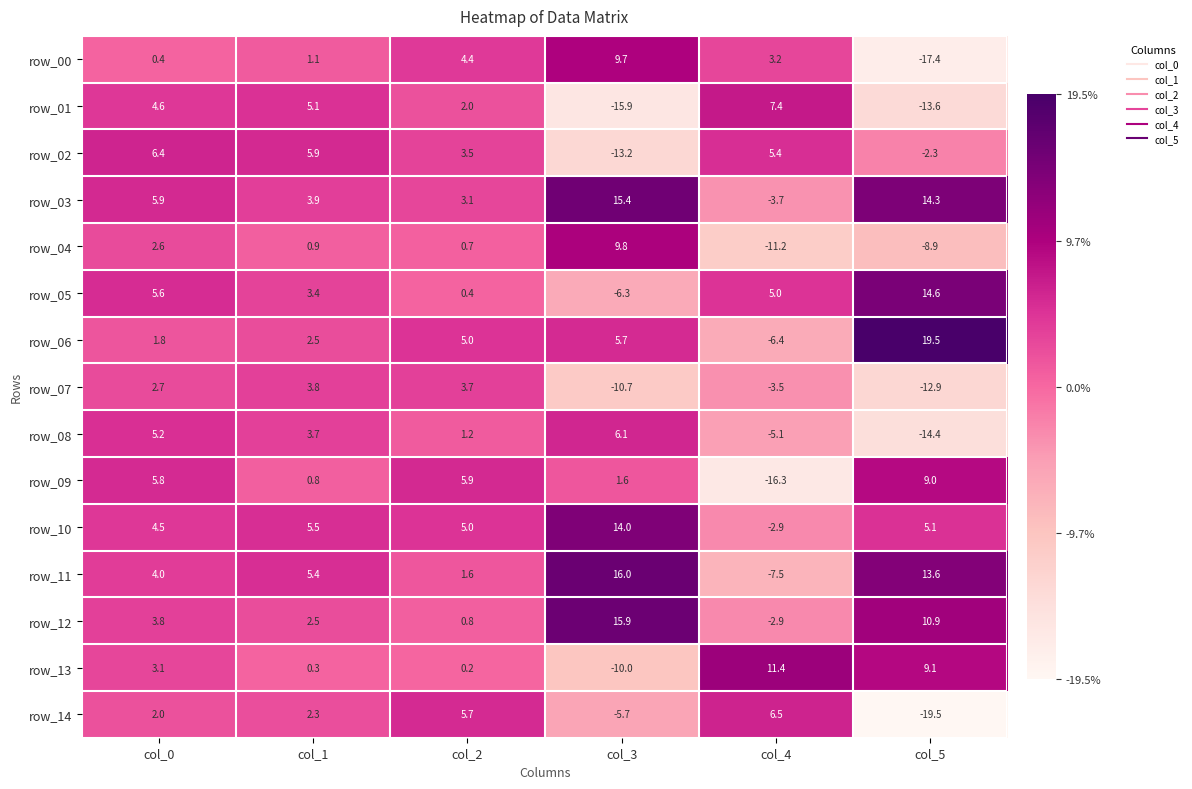

At which label is row_03 closest to 5?

col_0